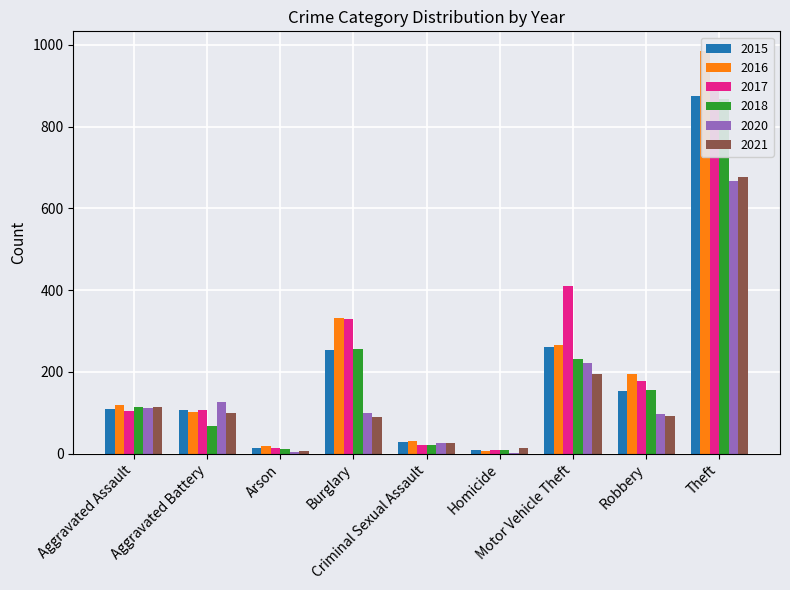

What is the difference between the highest and lowest values at Theft?

318